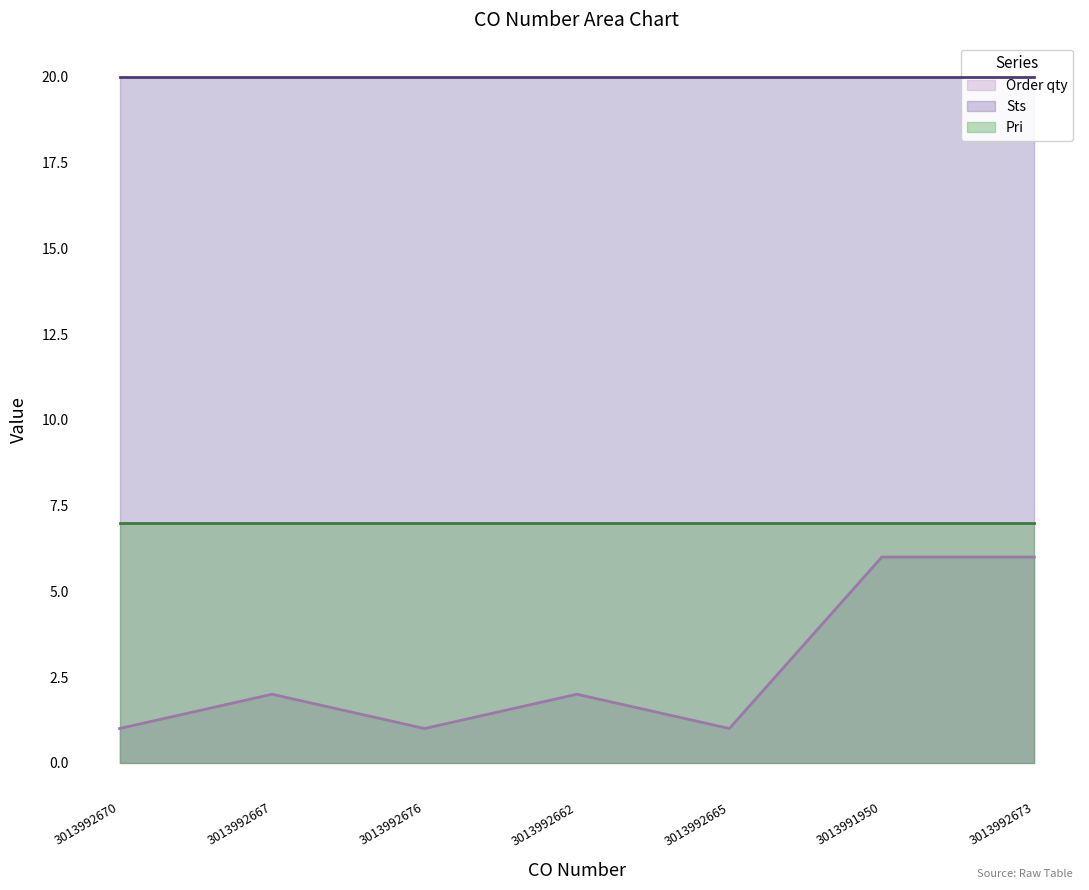

List the series in order of their overall mean, highest first.

Sts, Pri, Order qty